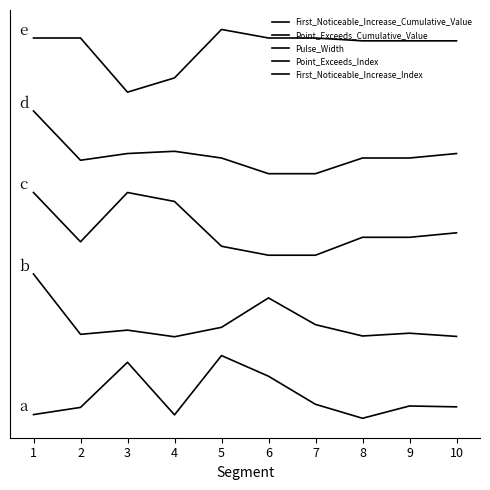

Does the chart have visible grid lines?

No